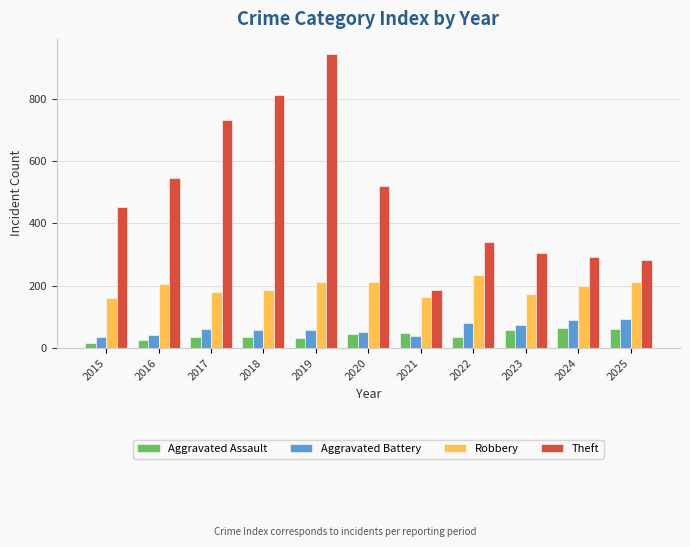

What is the maximum value for Theft?

946